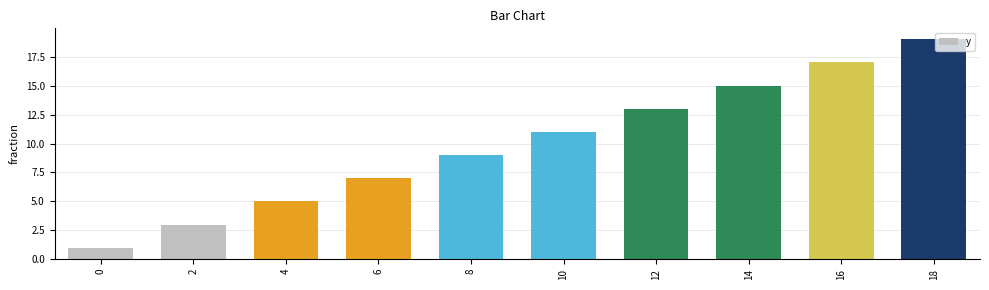

How many values are between 5 and 15?

6